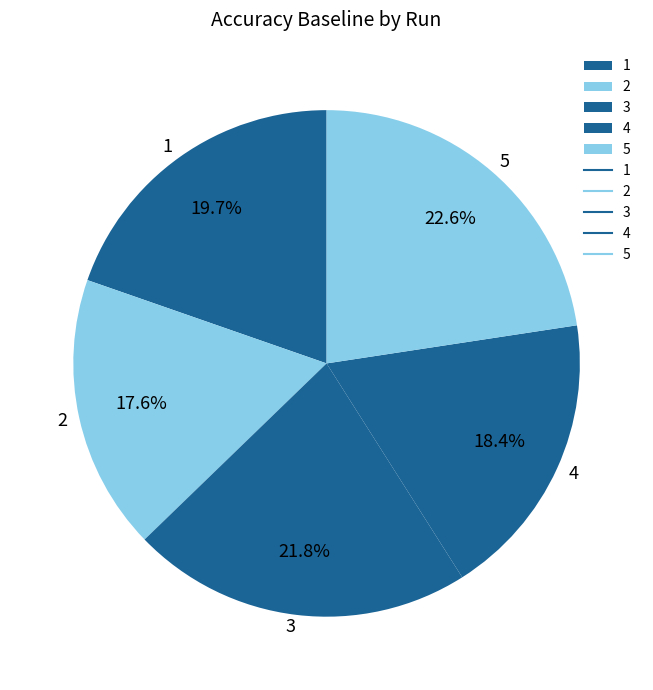

Which has a higher value, 2 or 3?

3